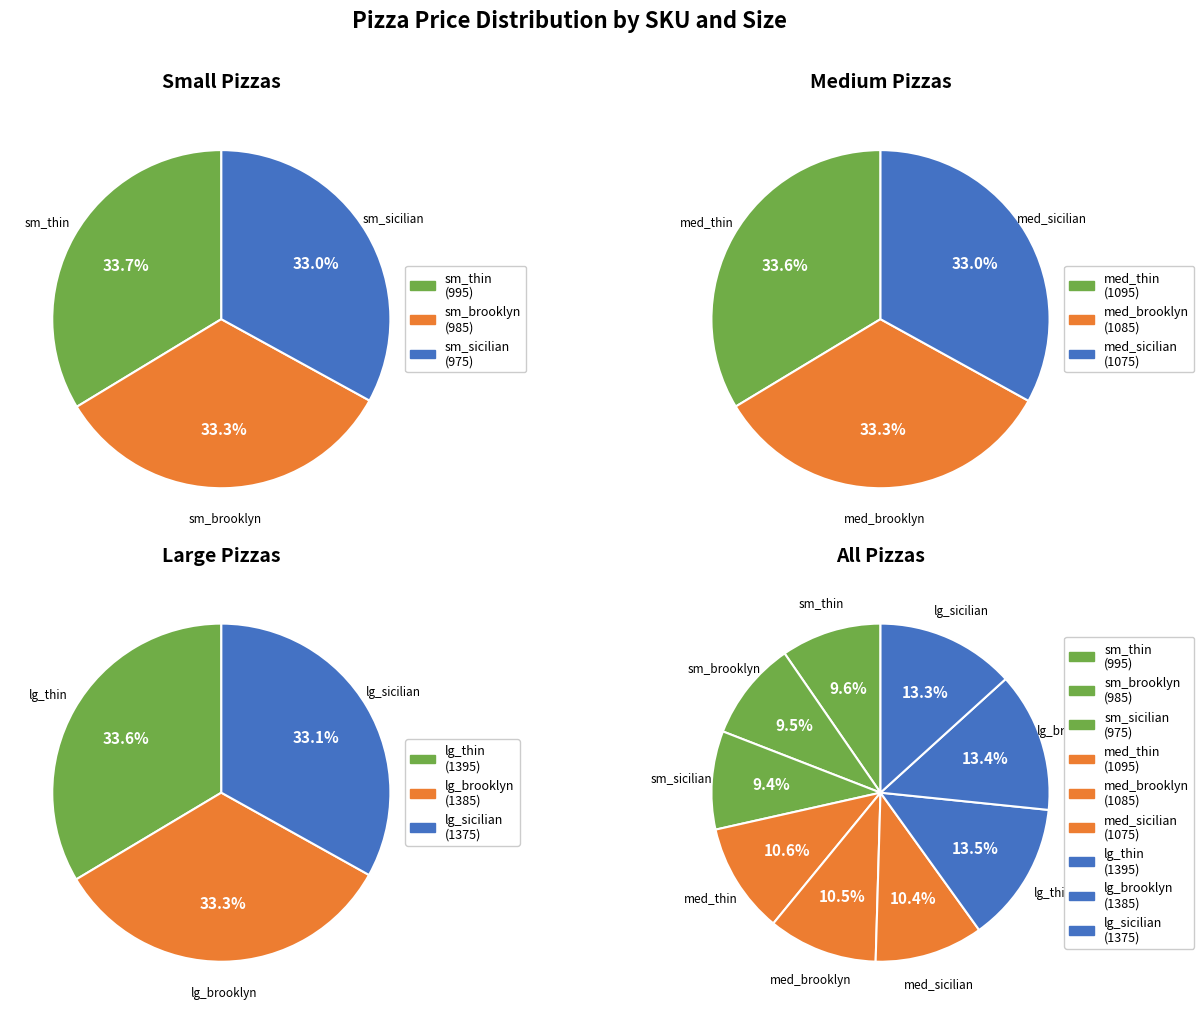

Does med_brooklyn account for over 50% of the chart?

No